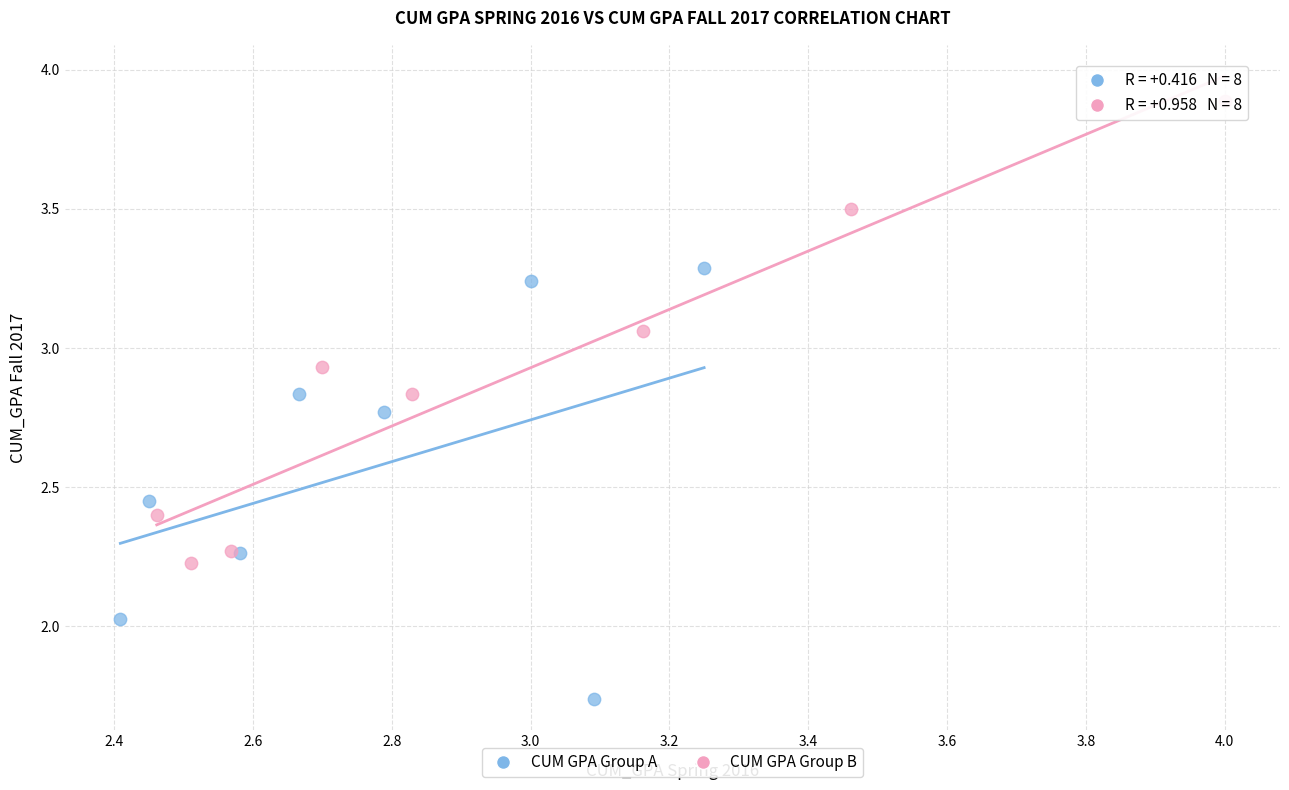

Which series reaches the maximum Y coordinate?

CUM GPA Group B